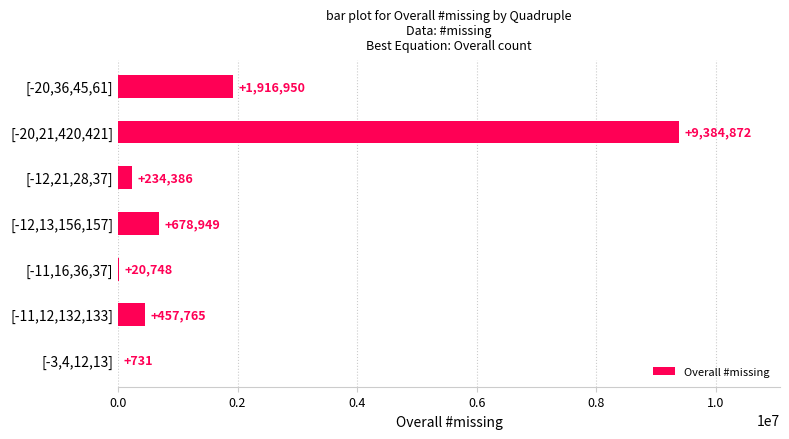

How many data points does each series have?

7